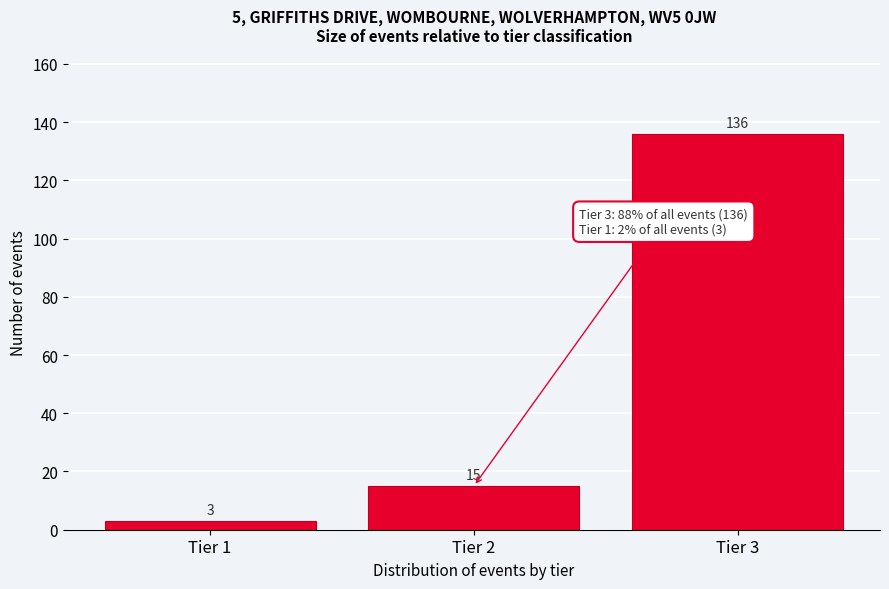

Reading right to left, list all the values displayed in this chart.

Tier 3=136	Tier 2=15	Tier 1=3